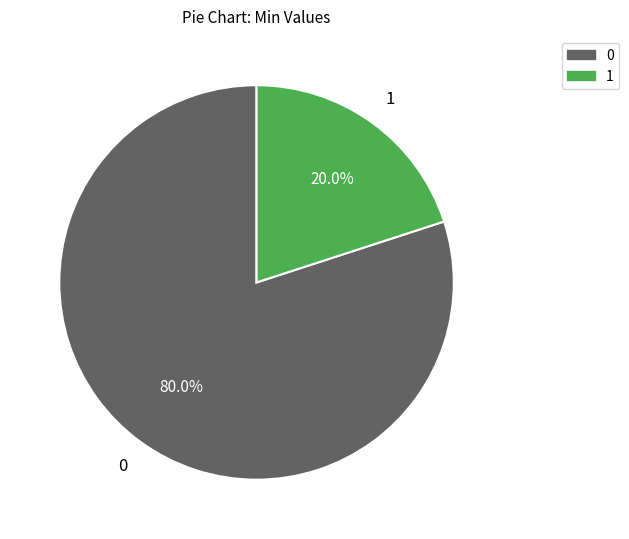

Is there any slice that represents more than half of the pie?

Yes